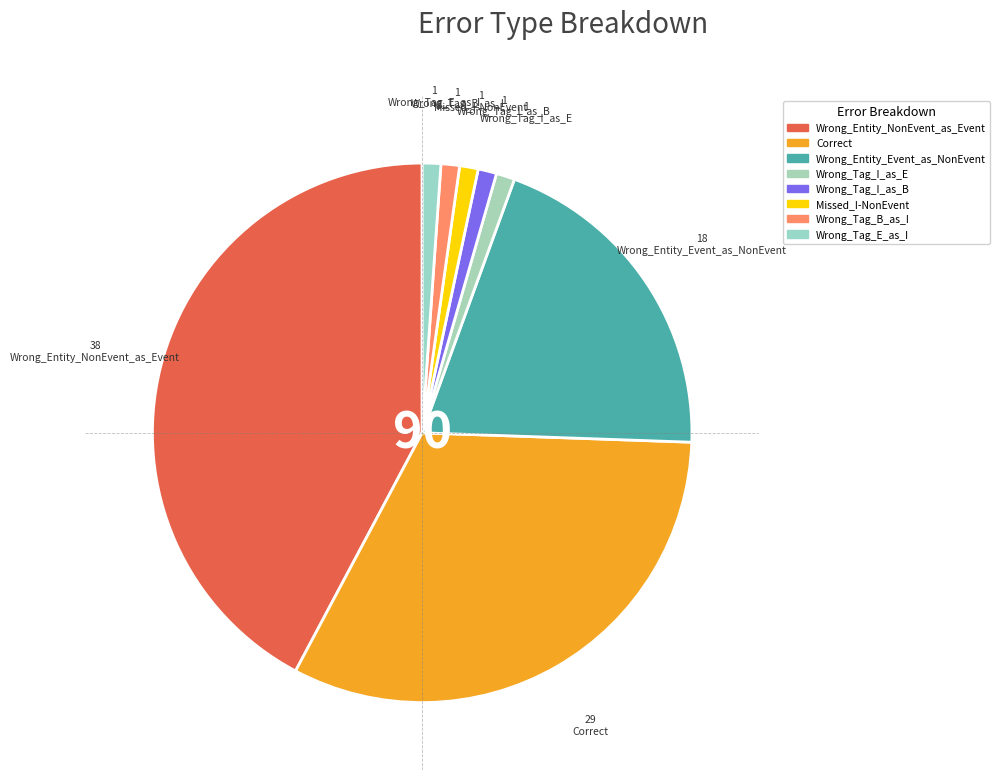

What percentage do Wrong_Entity_Event_as_NonEvent and Wrong_Tag_B_as_I together represent?

21.1%